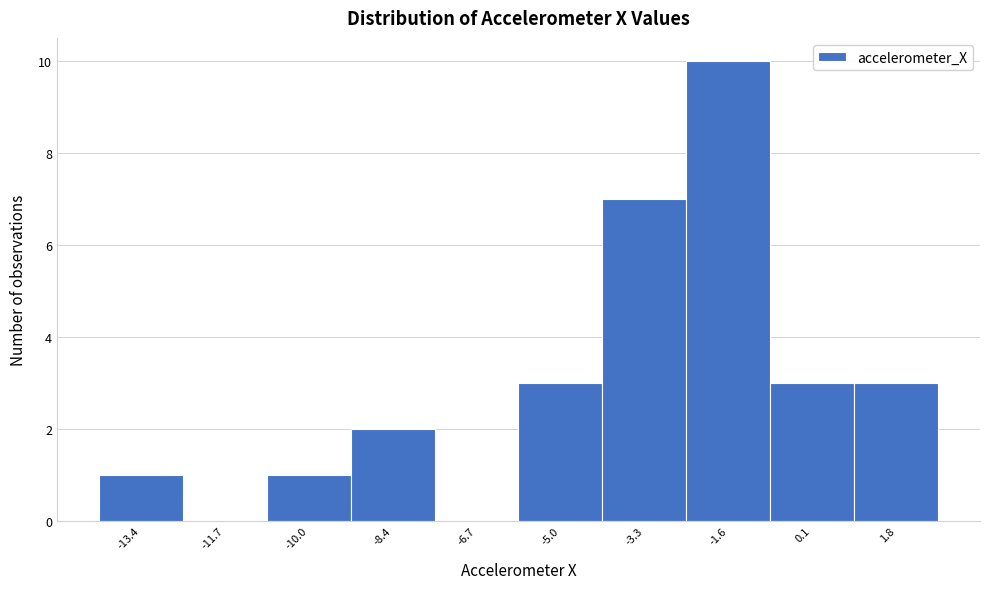

How tall is the bar that spans 1.0 to 2.6 on the x-axis? Neither the bar edges nor the heights are printed on the chart, so give them approximately, as read against the axes.

3